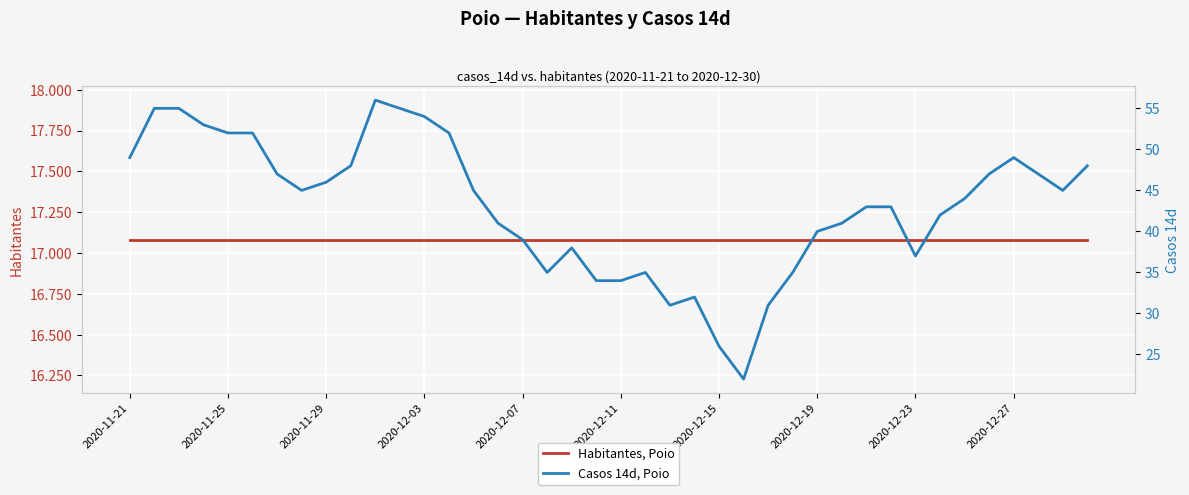

What is the spread (max minus min) of values at 23?

17050